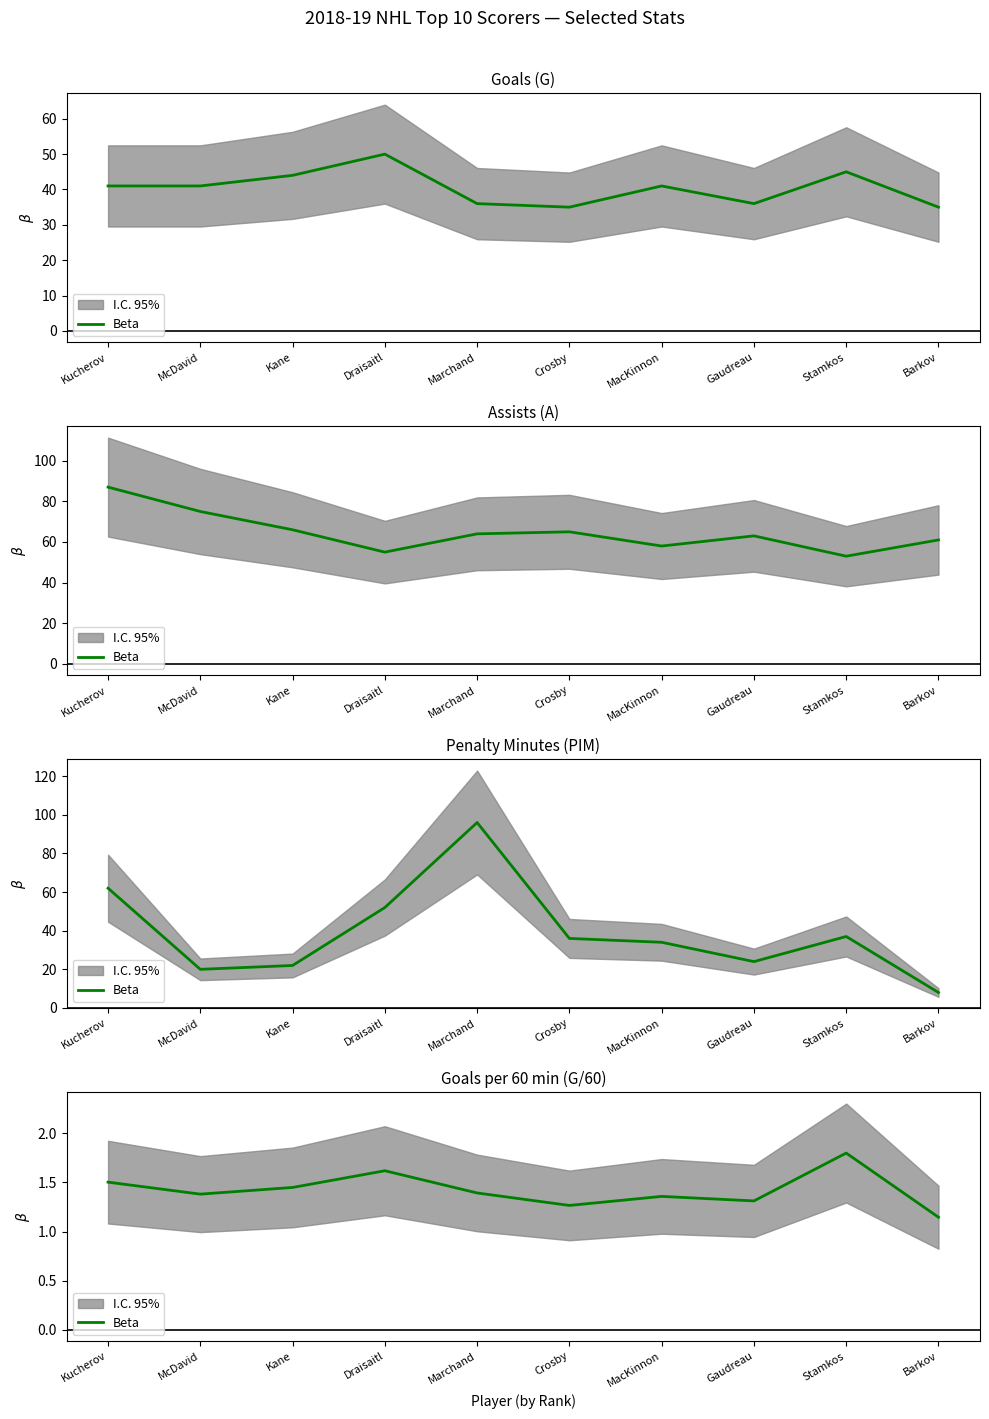

What is the label of the 10th point from the right?

Kucherov